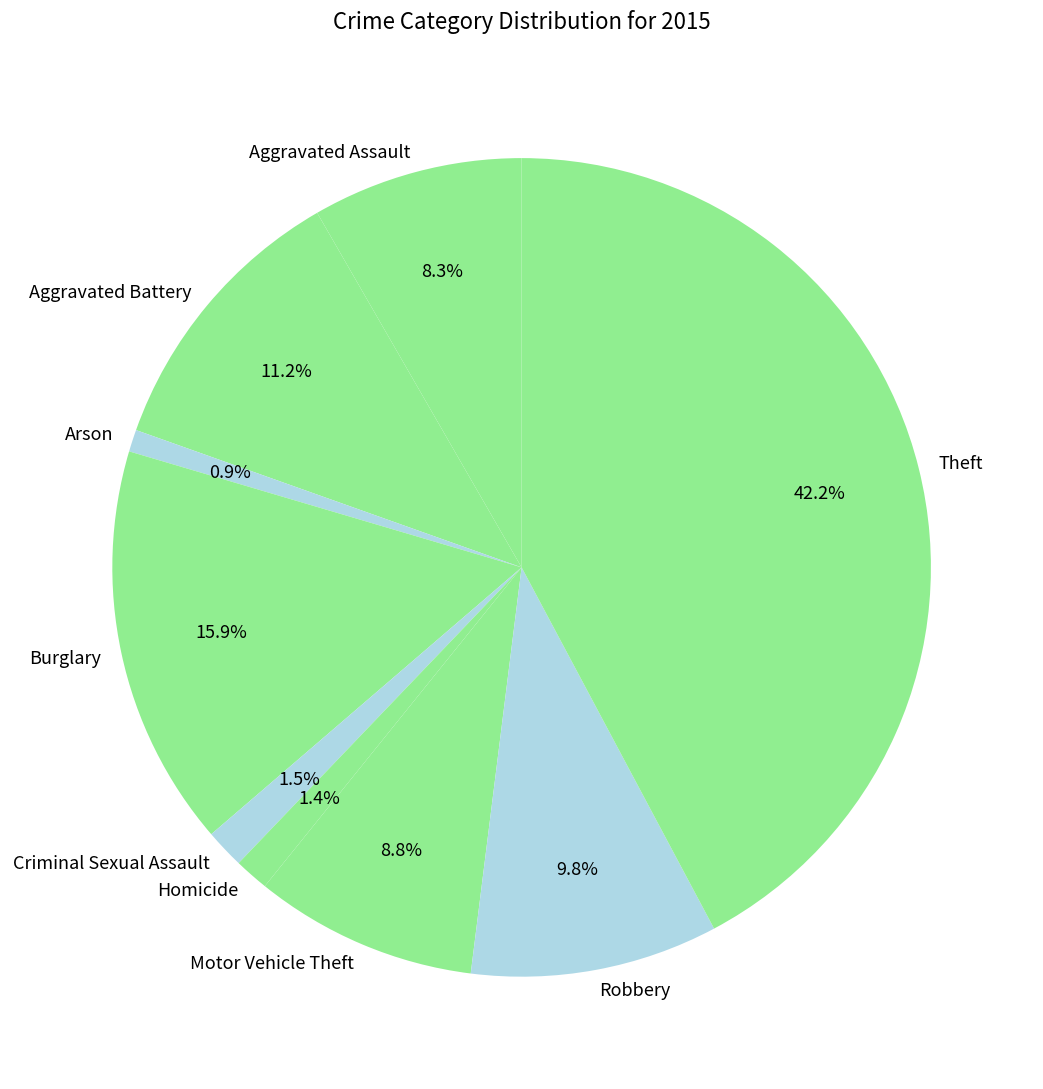

What is the largest slice in the pie chart?

Theft